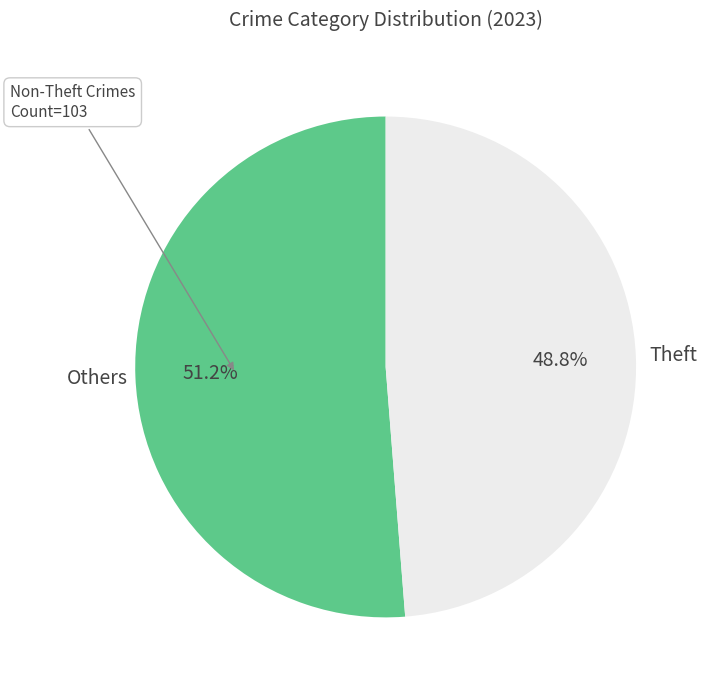

How many slices are in this pie chart?

2